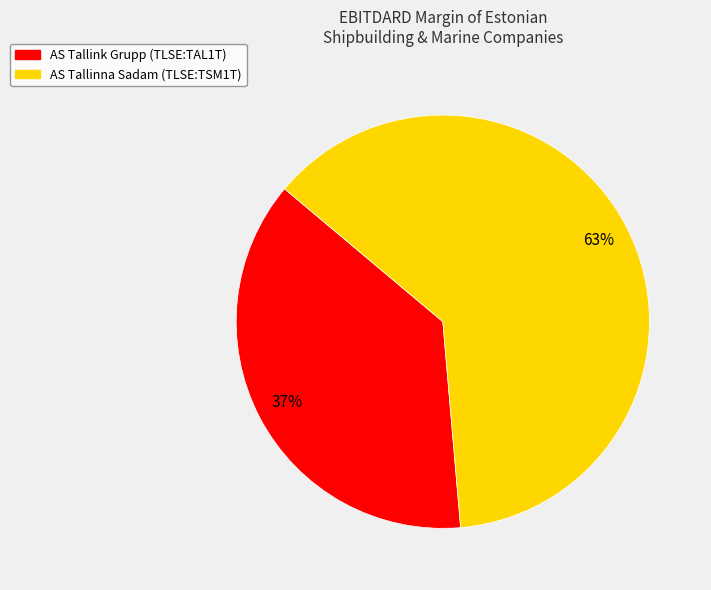

Rank the categories by value from lowest to highest.

AS Tallink Grupp (TLSE:TAL1T), AS Tallinna Sadam (TLSE:TSM1T)